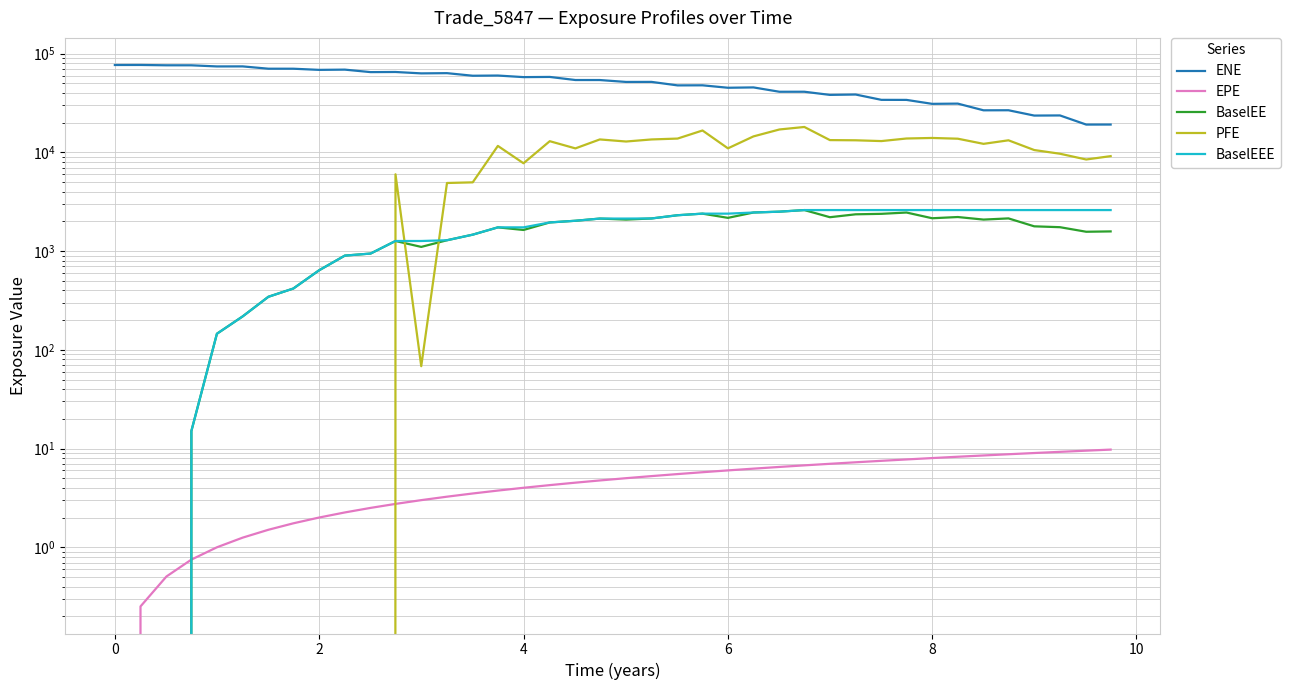

True or false: BaselEEE and ENE cross at least once.

False